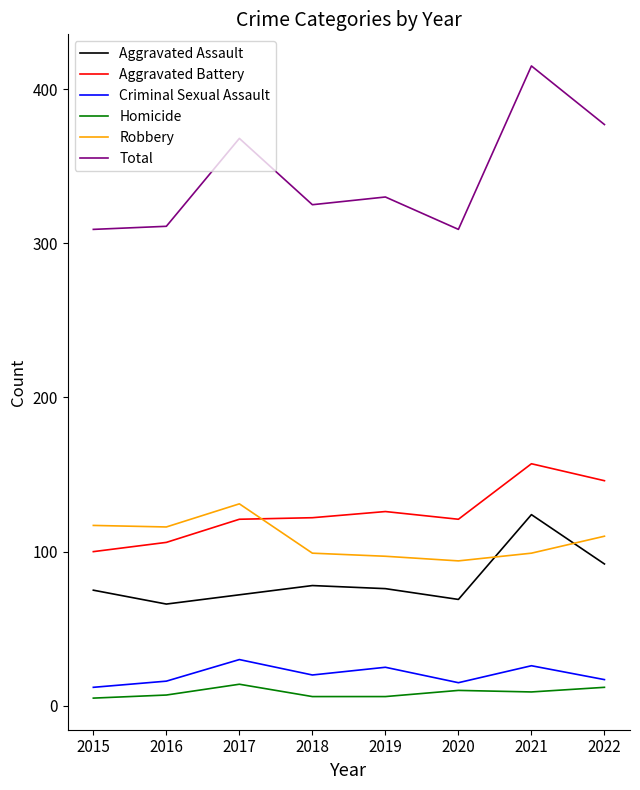

How many values in the Total series are below 330?

4